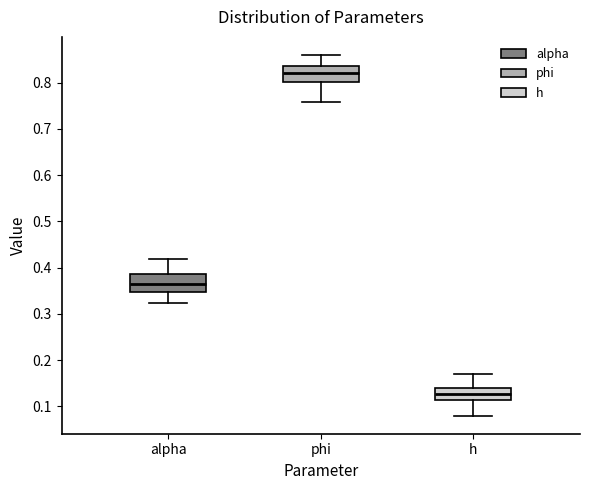

Where does the lower whisker of the box for alpha end on the y-axis? The values are not printed on the chart, so give them approximately, as read against the axis.

0.32